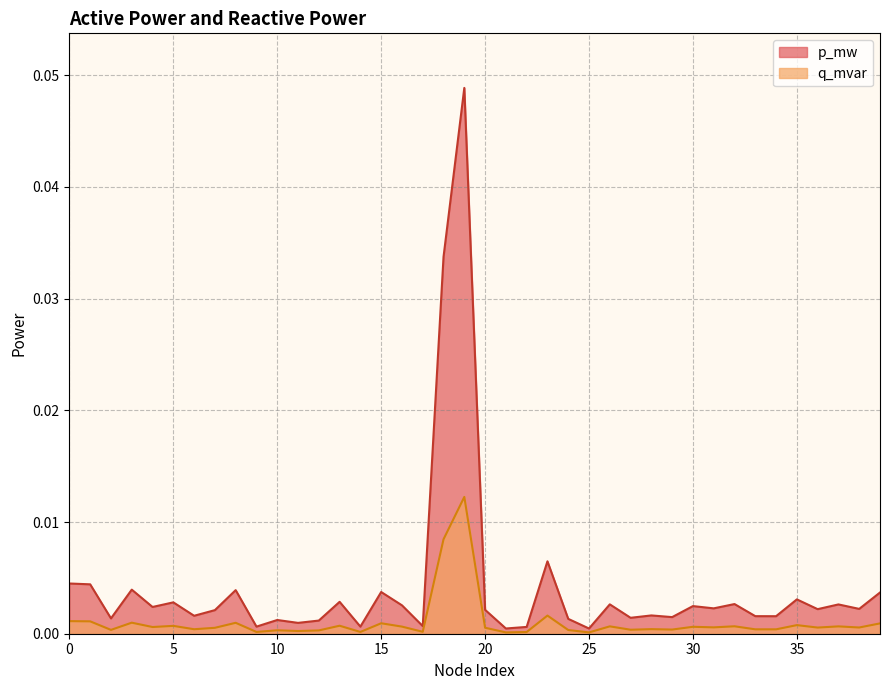

At which category is the sum across all series the highest?

19